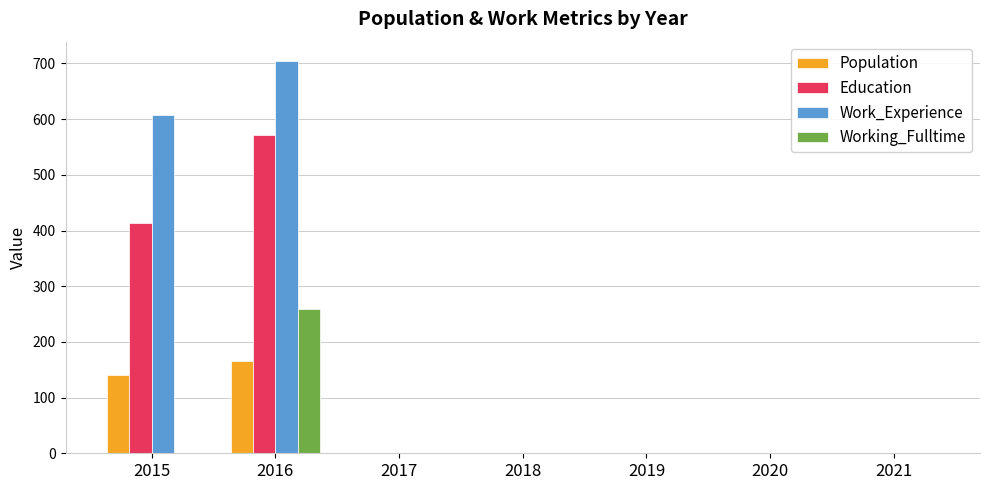

How many values in the Work_Experience series exceed 1?

2